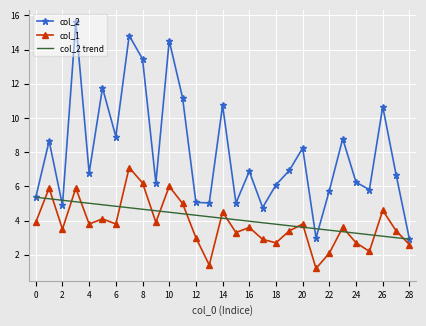

Rank the series by their maximum value, from lowest to highest.

col_2 trend, col_1, col_2